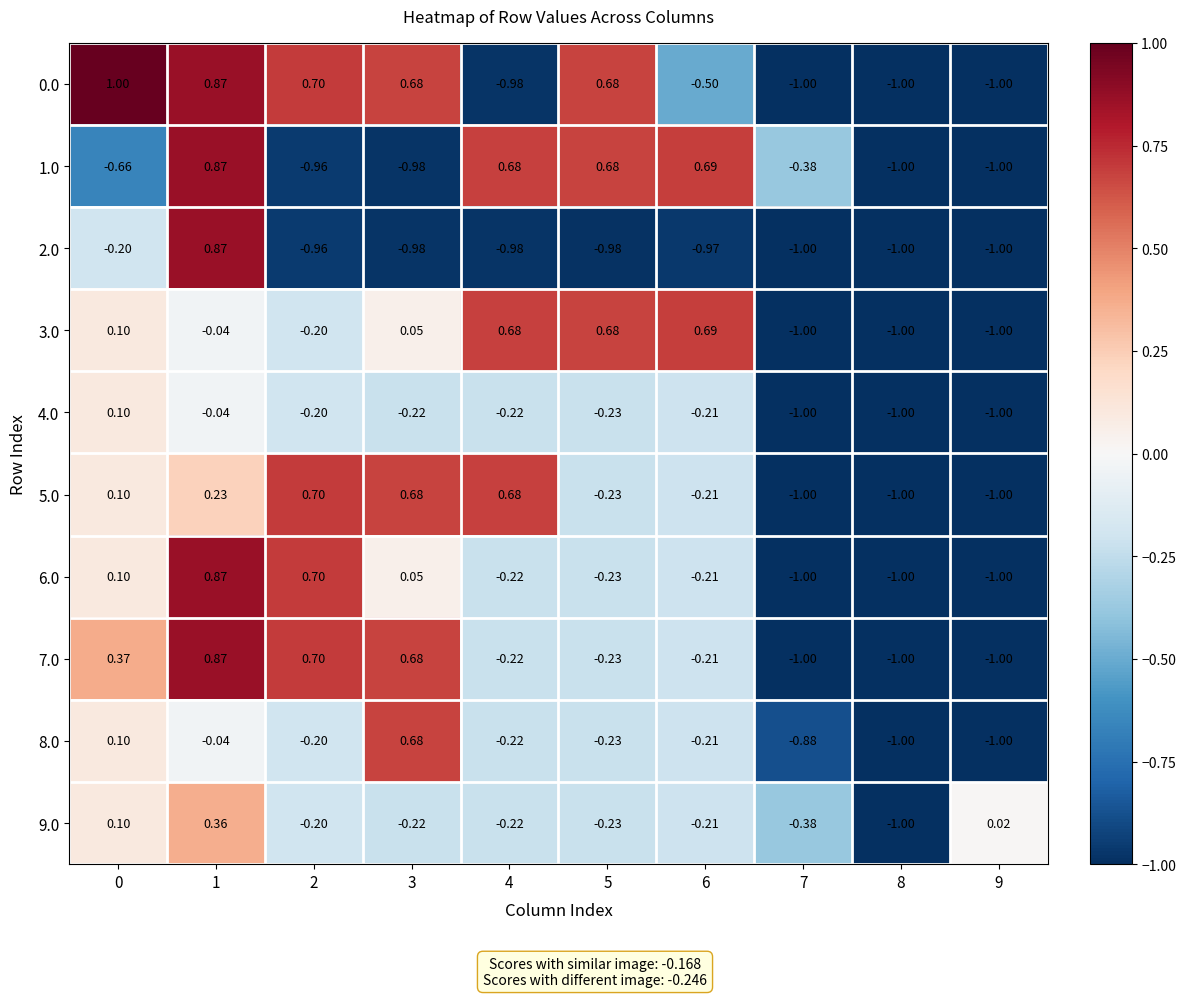

How many values in the 3.0 series are below 0?

5